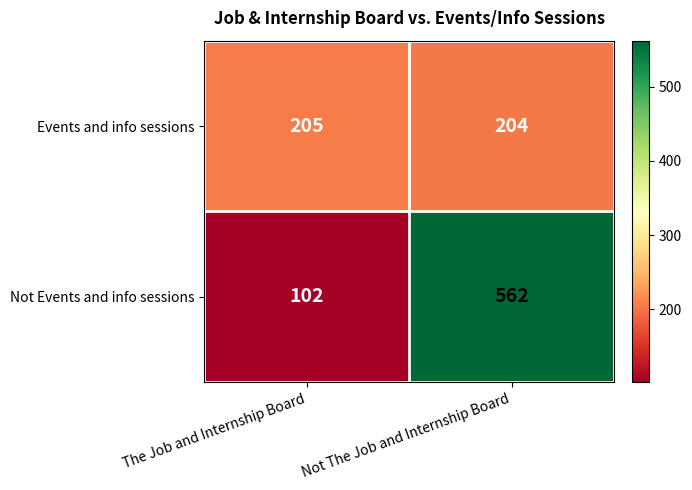

What is the difference between the highest and lowest values at Not The Job and Internship Board?

358